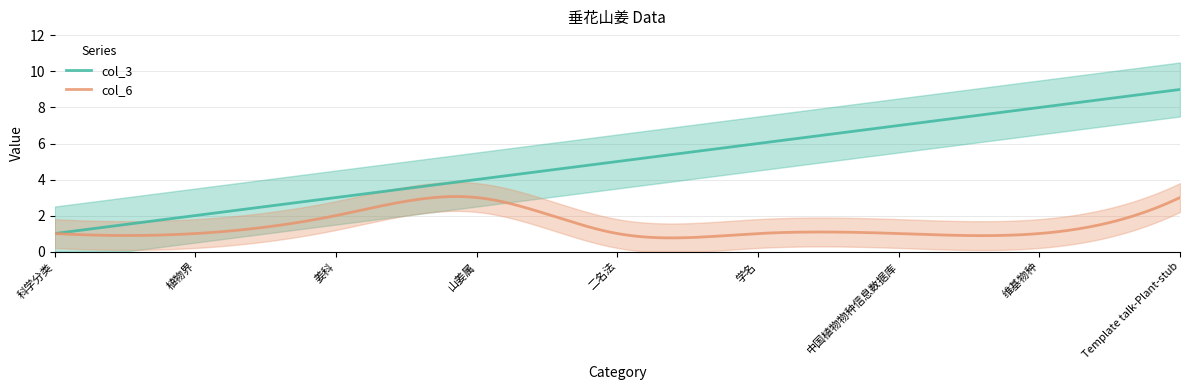

What is the difference between the maximum and minimum values in the col_3 series?

8.0